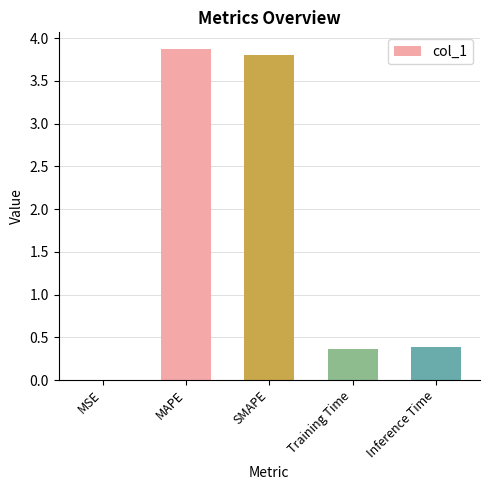

What is the approximate value at SMAPE?

3.8